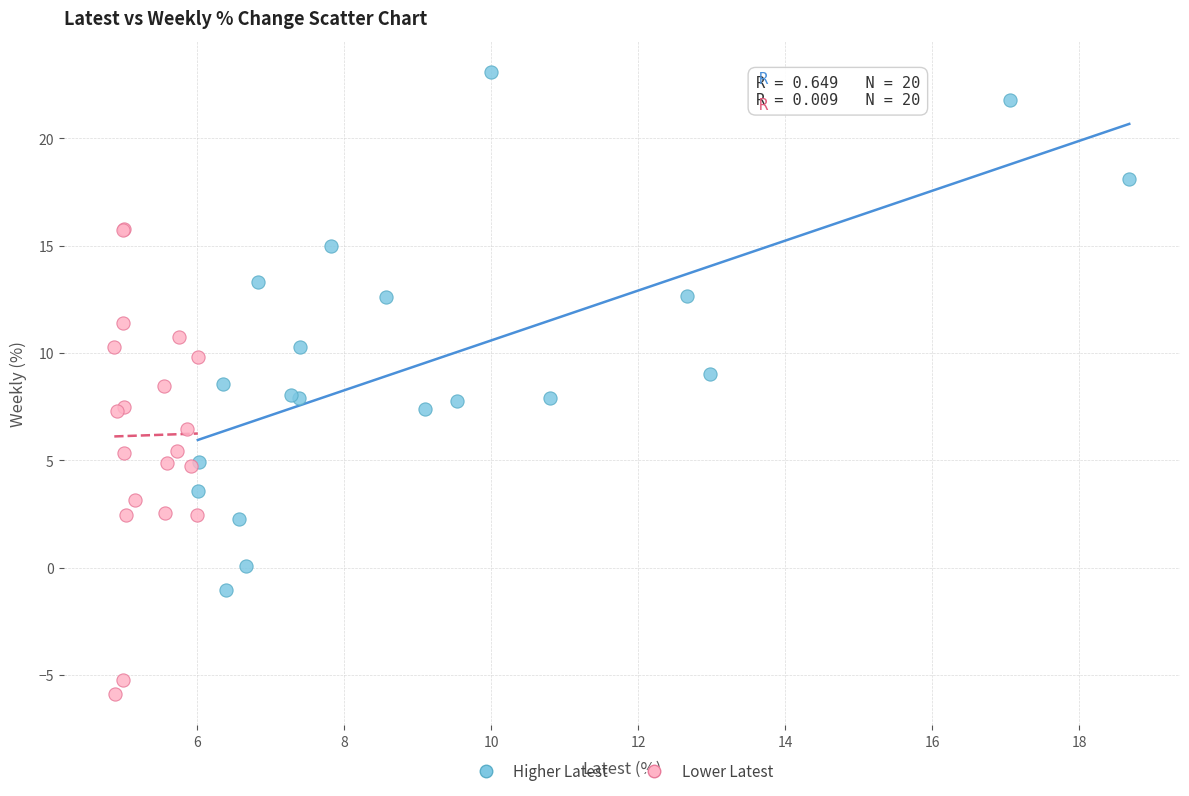

Which series reaches the maximum Y coordinate?

Higher Latest